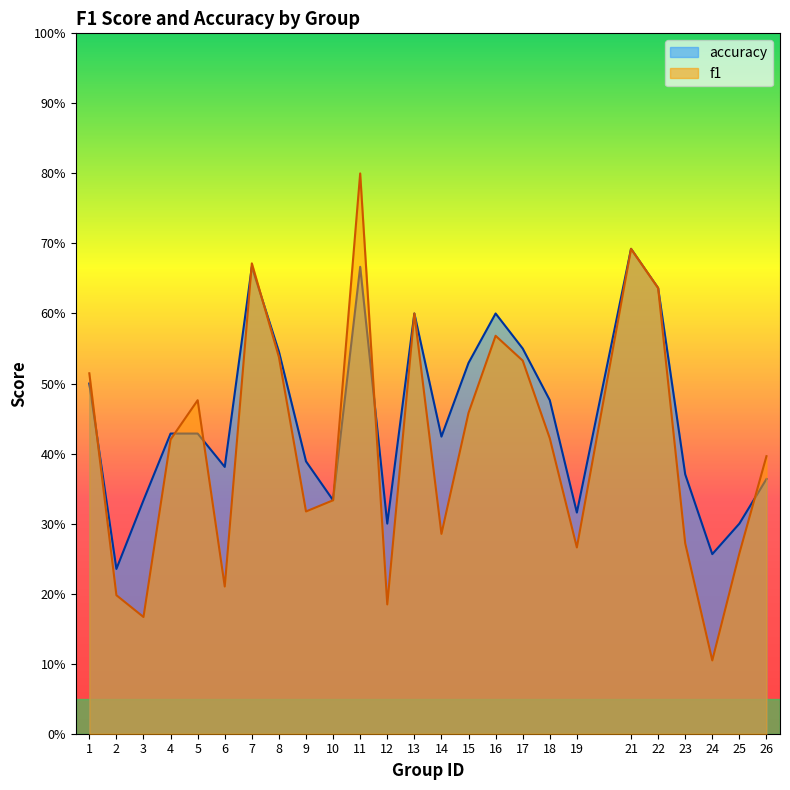

Which series changed the most between 17 and 24?

f1